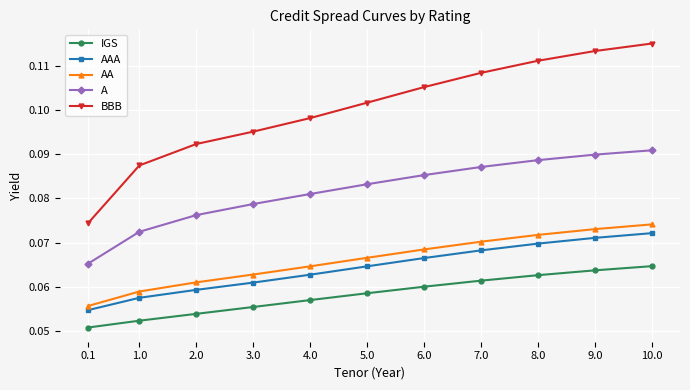

How many IGS values are between 0 and 1?

11